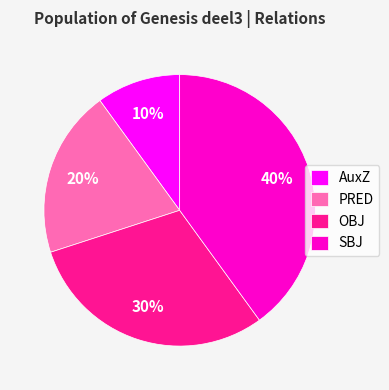

To the nearest percent, what percentage of the pie is AuxZ?

10%